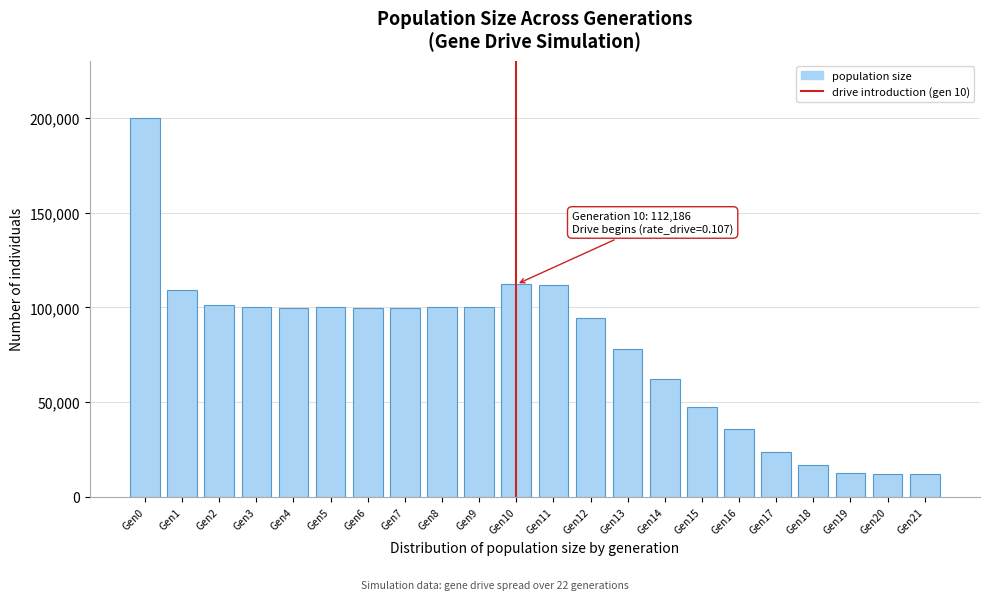

The value at Gen6 is 20817. True or false?

False